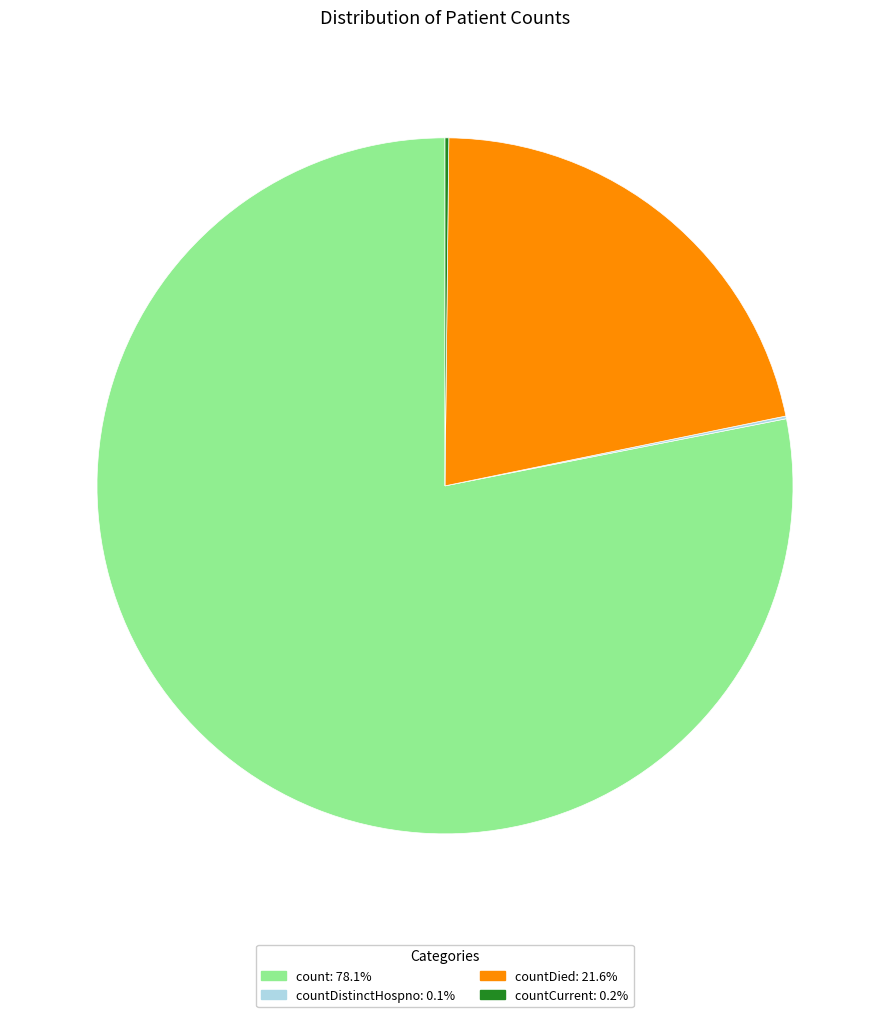

Approximately how many times larger is the value at countDied: 21.6% compared to count: 78.1%?

0.3